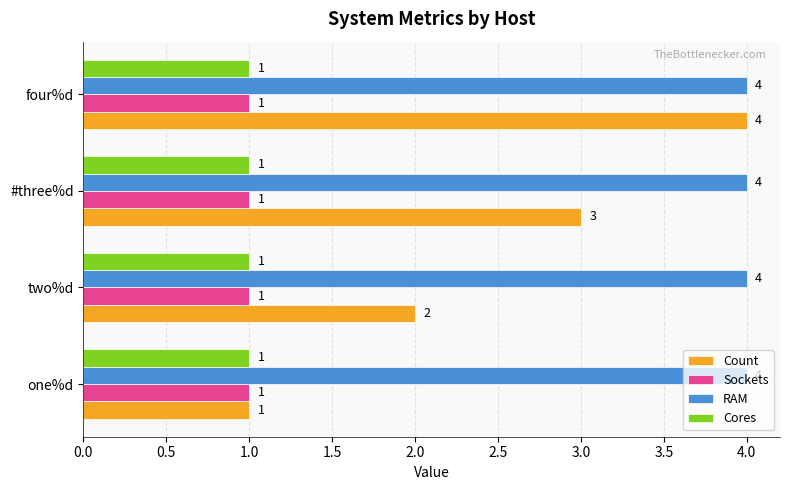

Which series changed the most between two%d and #three%d?

Count